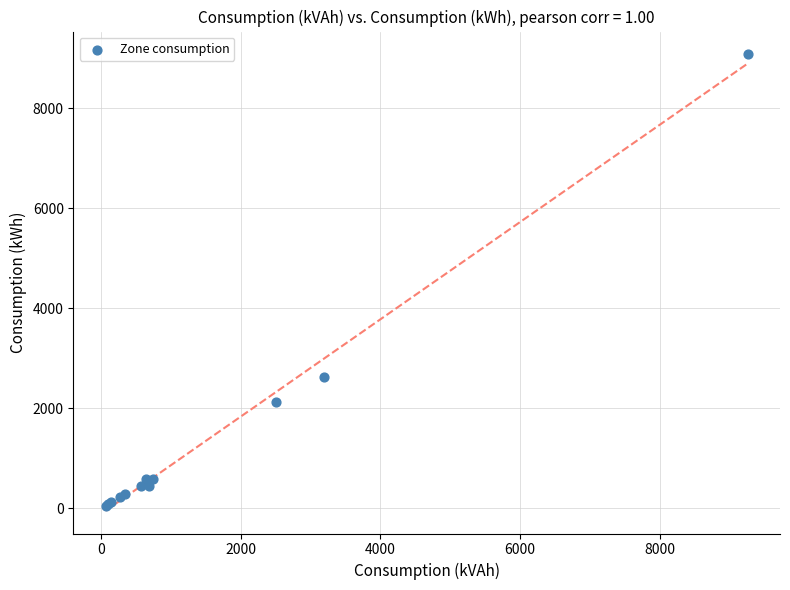

What Y value in the scatter plot is closest to 4563?

2618.9